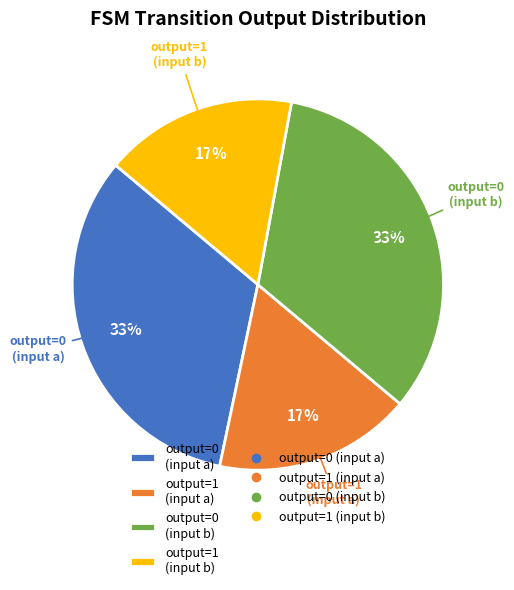

To the nearest percent, what is the difference between the largest and smallest slice percentages?

16%